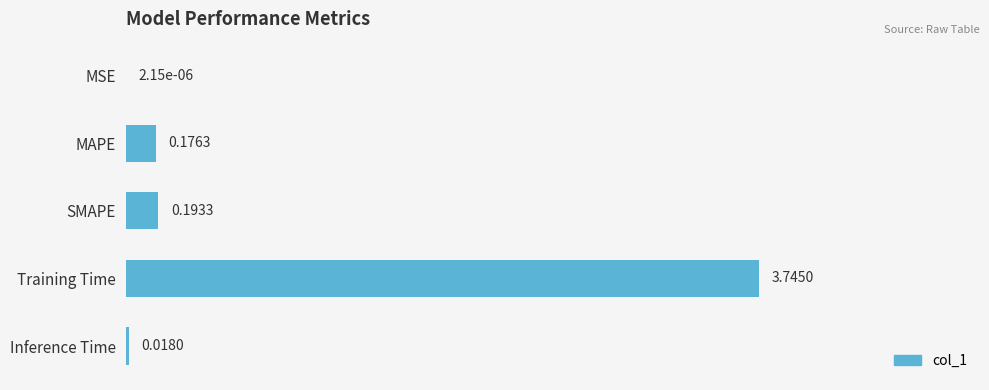

What is the sum of all values?

4.1